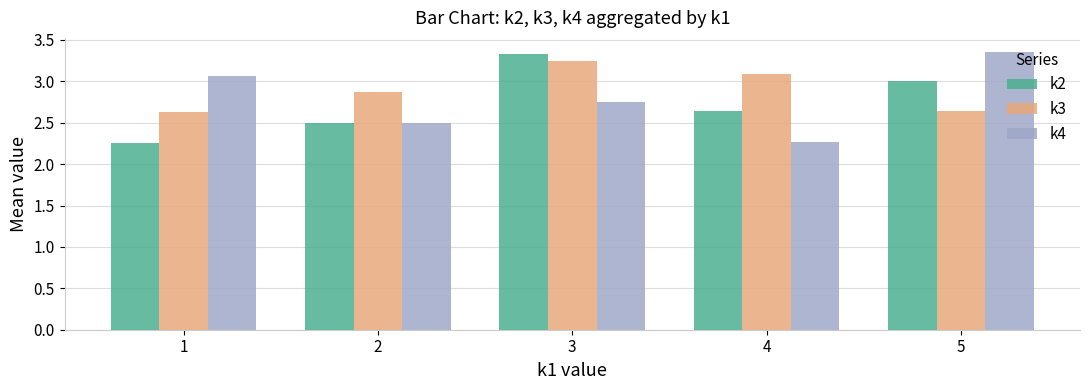

Where is k4 nearest to the value 2?

4